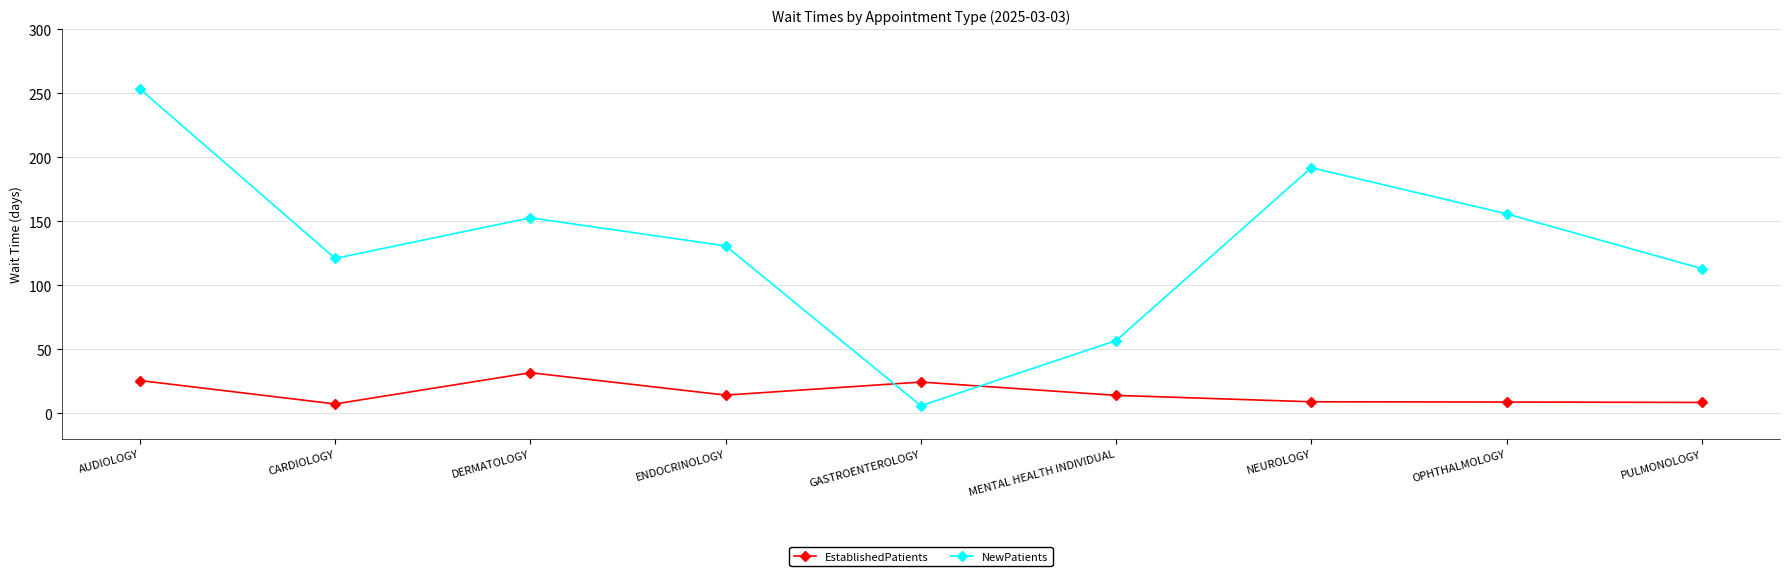

List the series in order of their overall mean, highest first.

NewPatients, EstablishedPatients